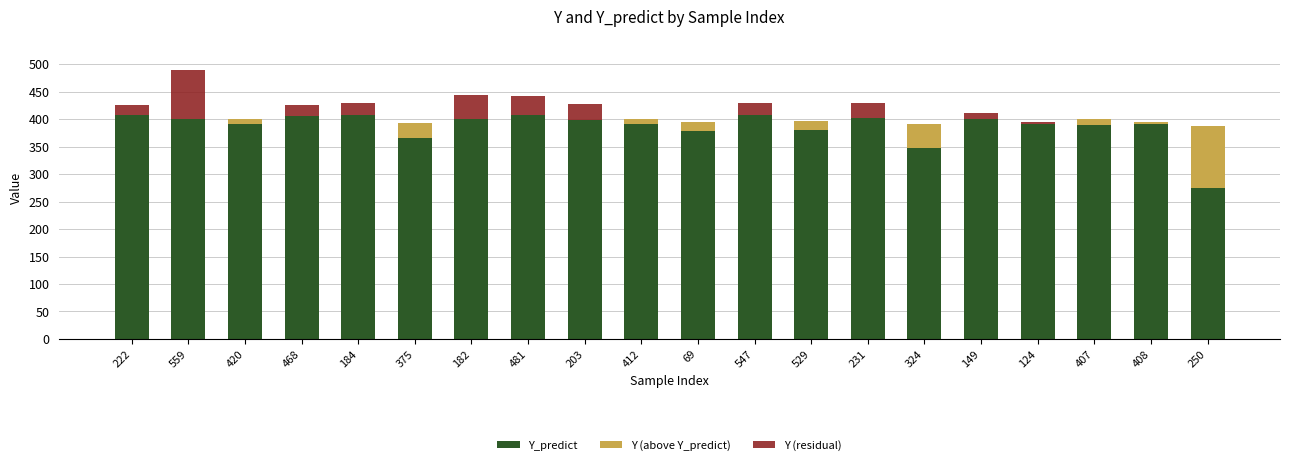

What position from the left is 231?

14